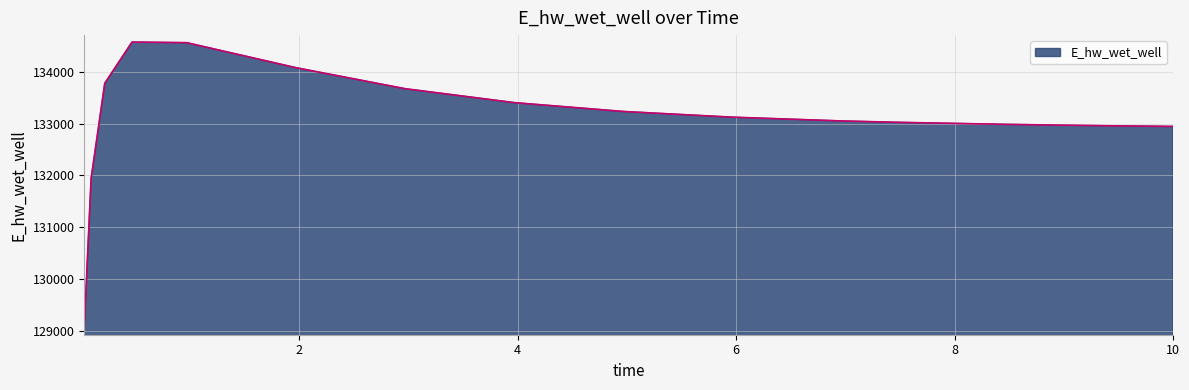

What is the minimum value shown in the chart?

129051.6